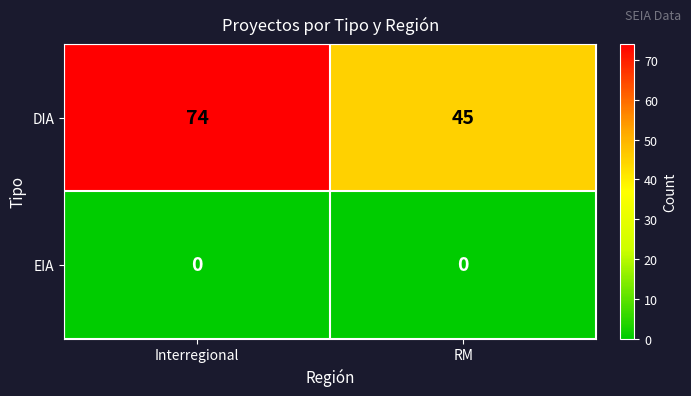

True or false: DIA has a value of 22 at RM.

False